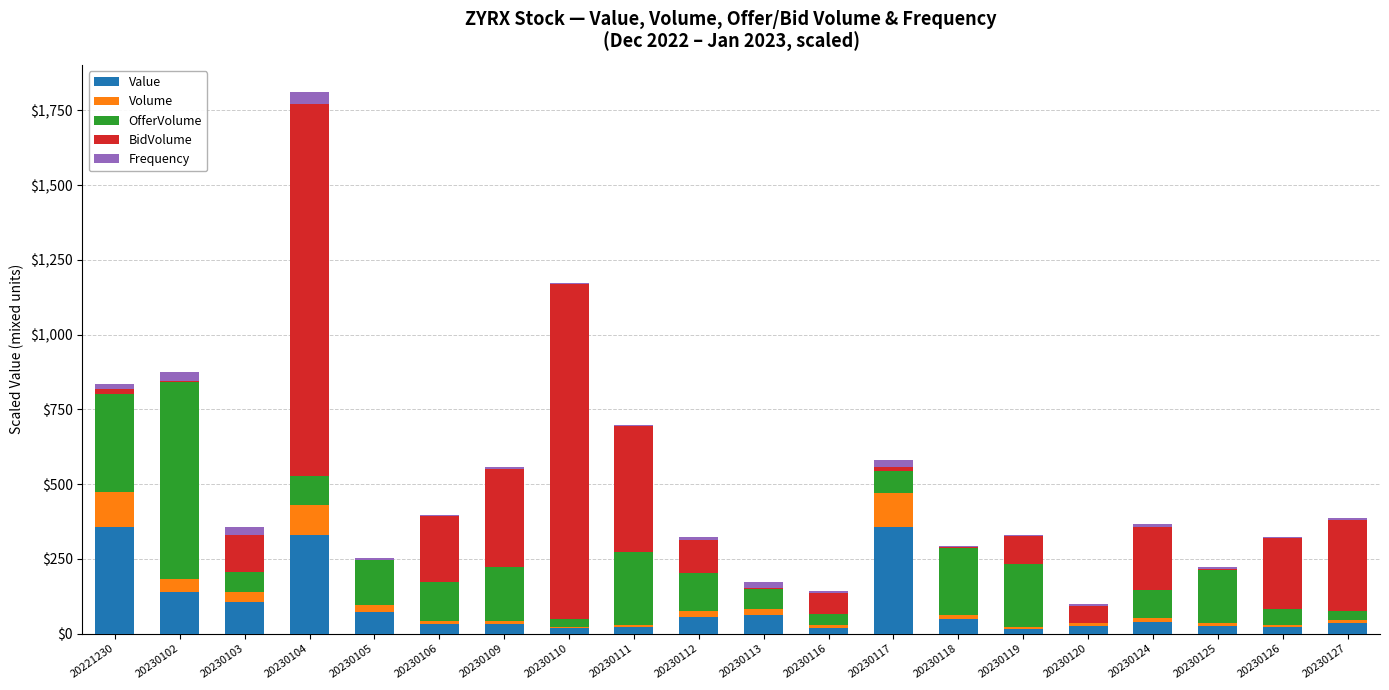

At which category is the sum across all series the highest?

20230104